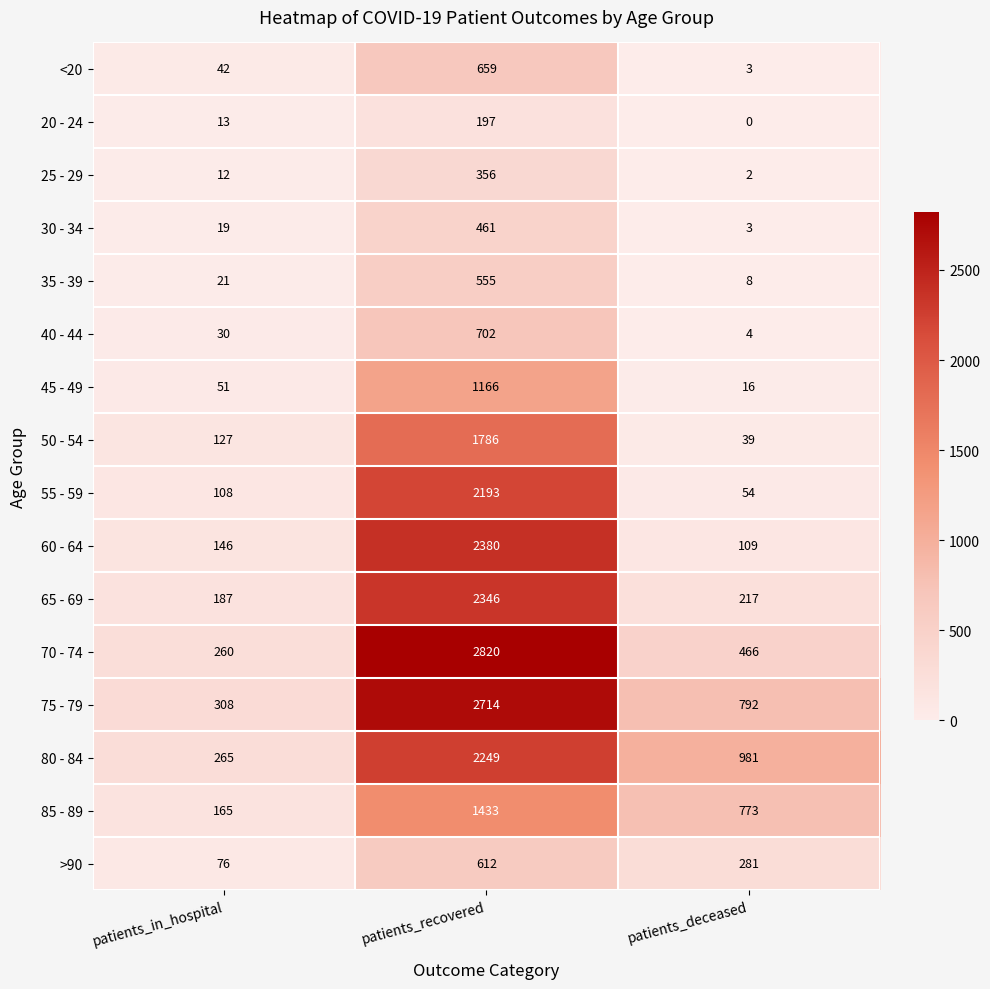

What is the difference between the second highest and minimum values in the 60 - 64 series?

37